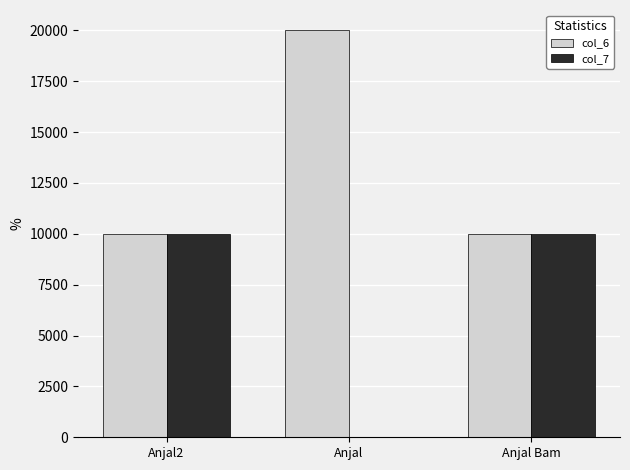

Is it true that col_7 equals 17320 at Anjal Bam?

False